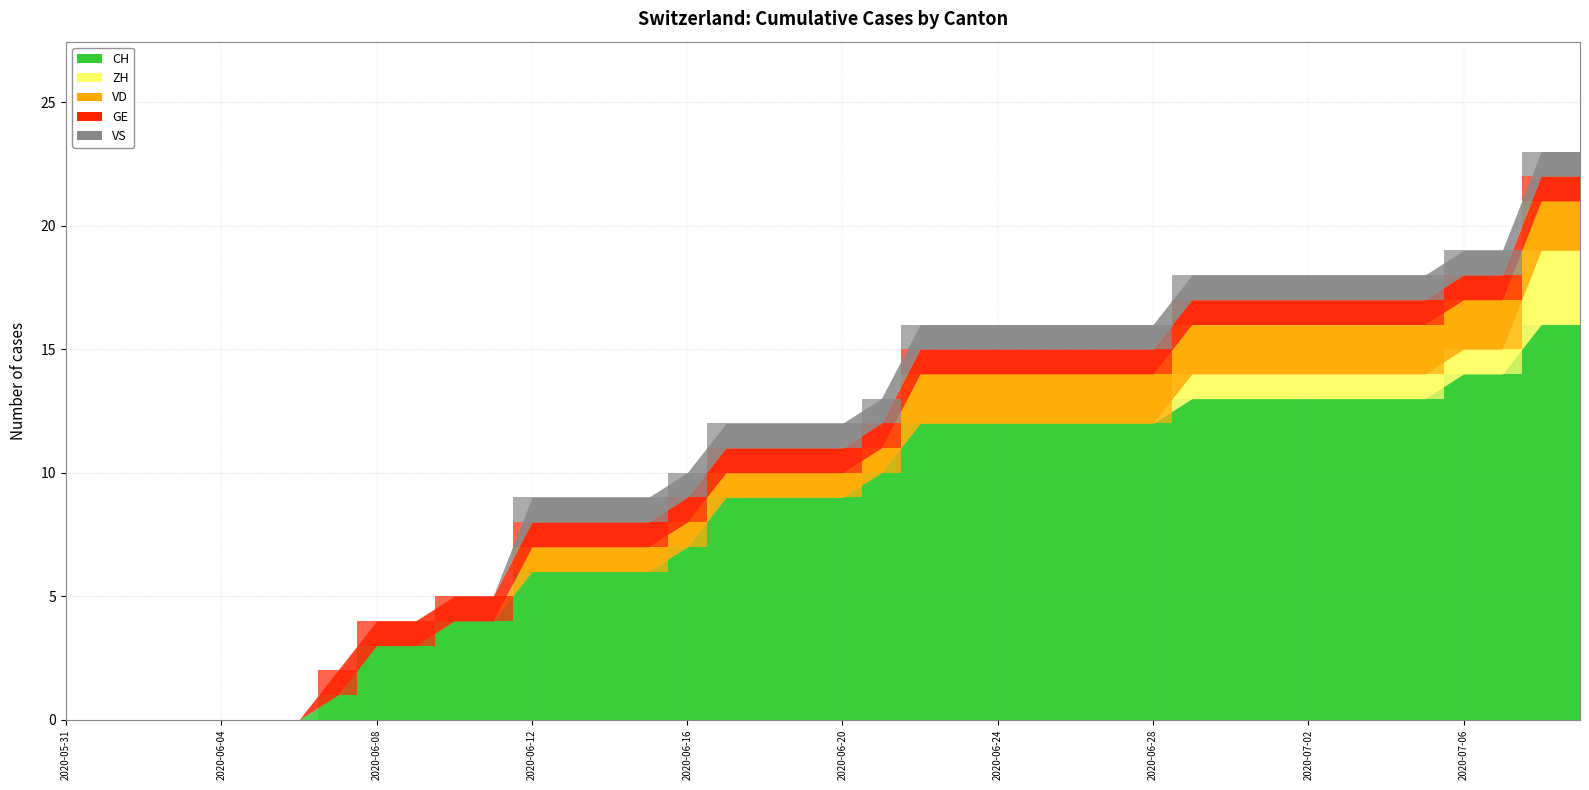

What is the value of the VD bar at the 16th from the left?

1